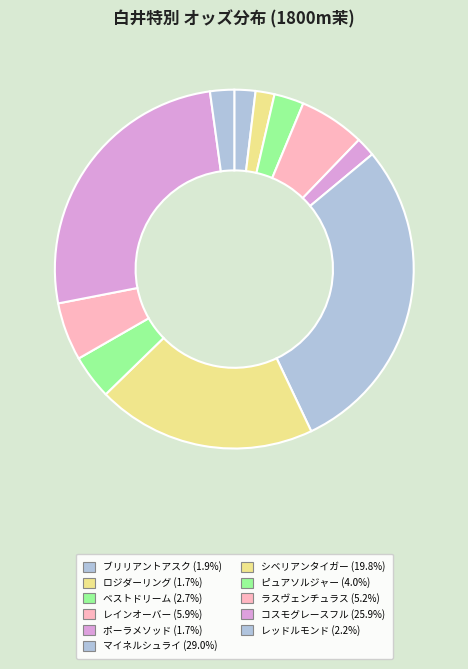

To the nearest percent, what percentage of the pie is ピュアソルジャー?

4%